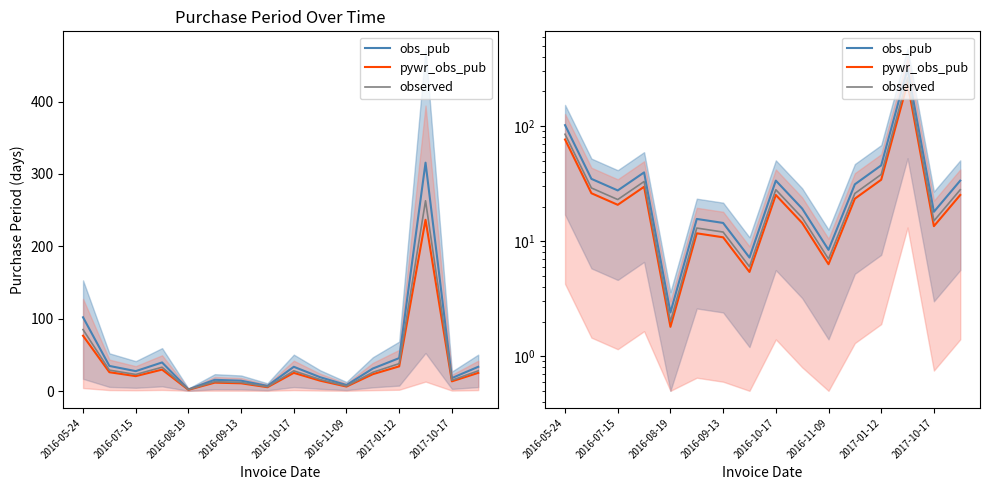

Which series has the widest spread of values?

obs_pub